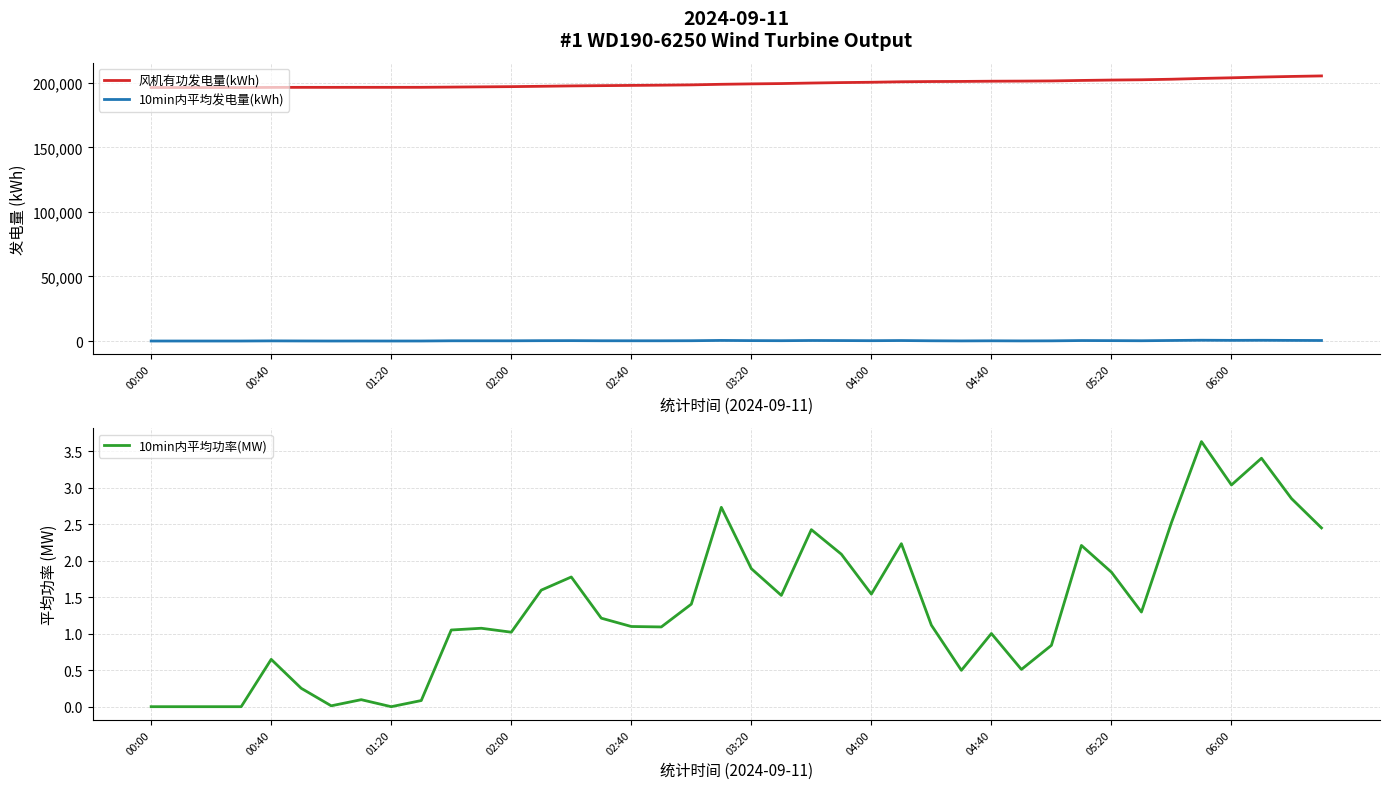

True or false: 10min内平均发电量(kWh) and 10min内平均功率(MW) cross at least once.

False